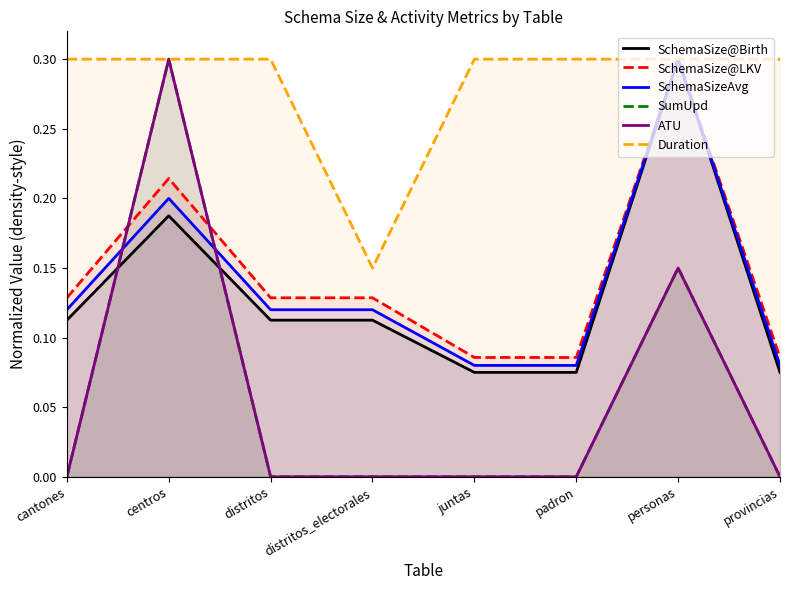

What is the label of the 7th point from the left?

personas